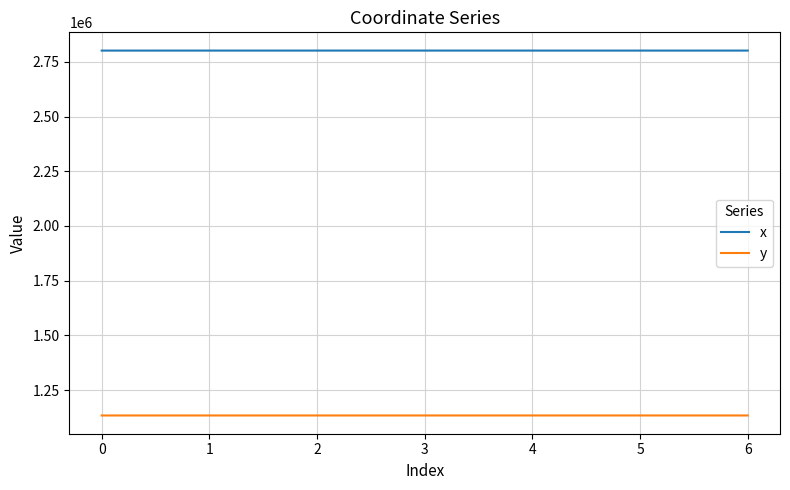

Which series has the largest total across all categories?

x